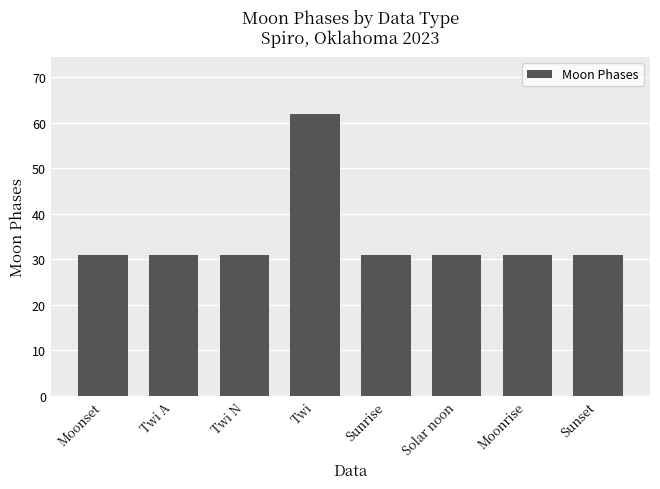

What is the difference between the maximum and minimum values?

31